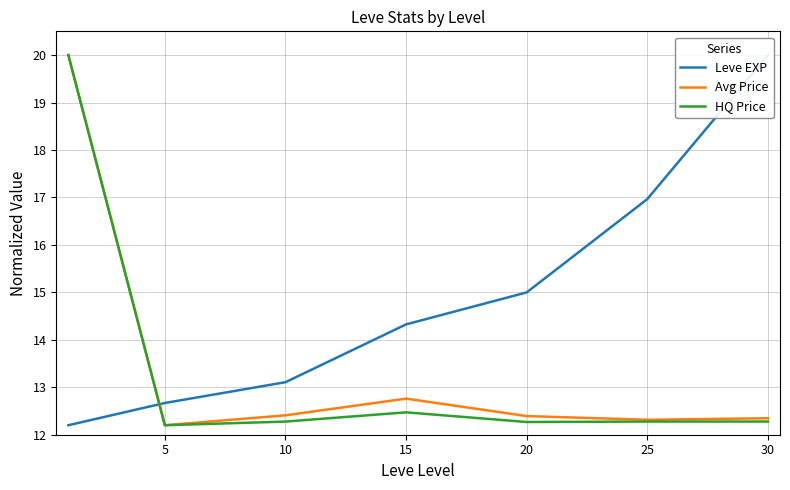

True or false: HQ Price and Avg Price intersect in this chart.

False